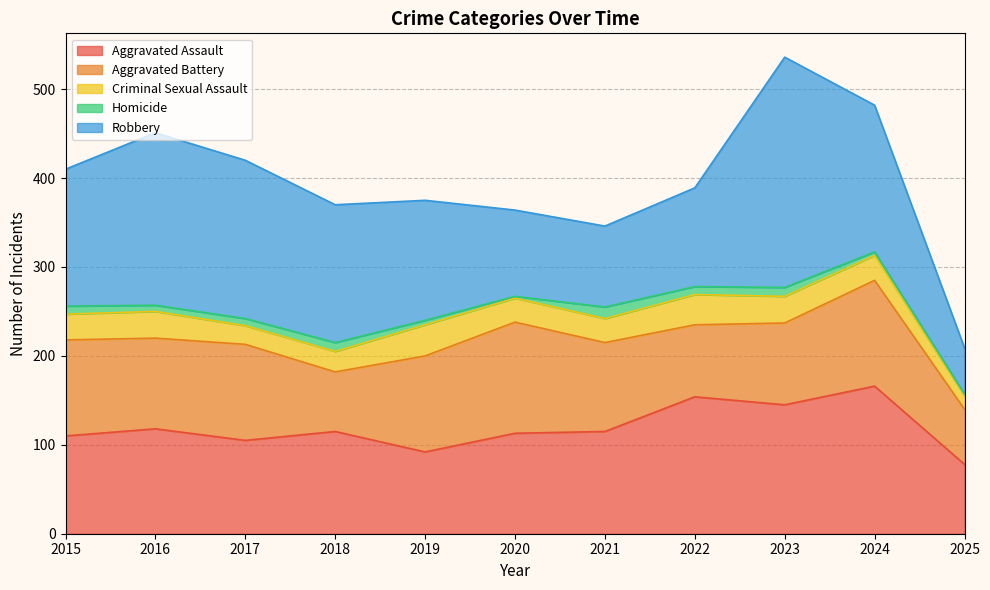

At which category is the sum across all series the highest?

2023